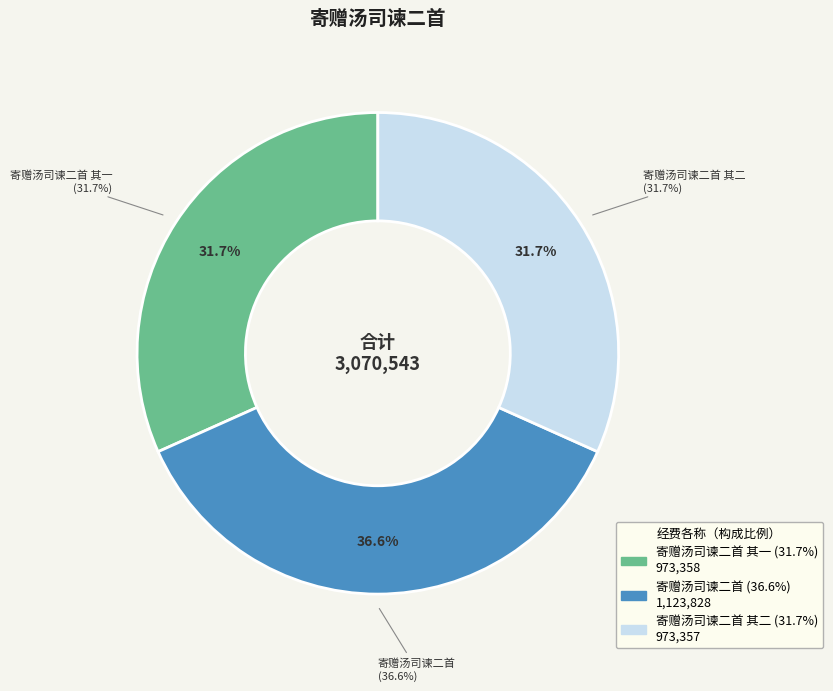

Which slice is the smallest?

寄赠汤司谏二首 其二